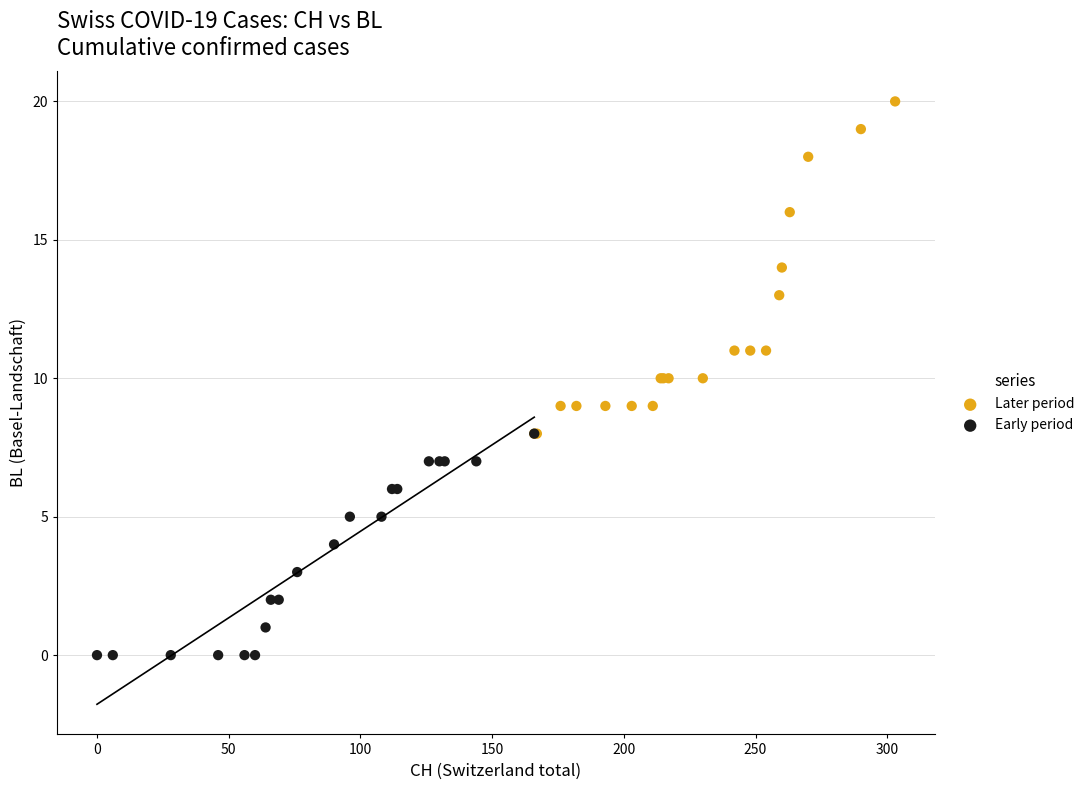

Which series contains the highest Y value?

Later period